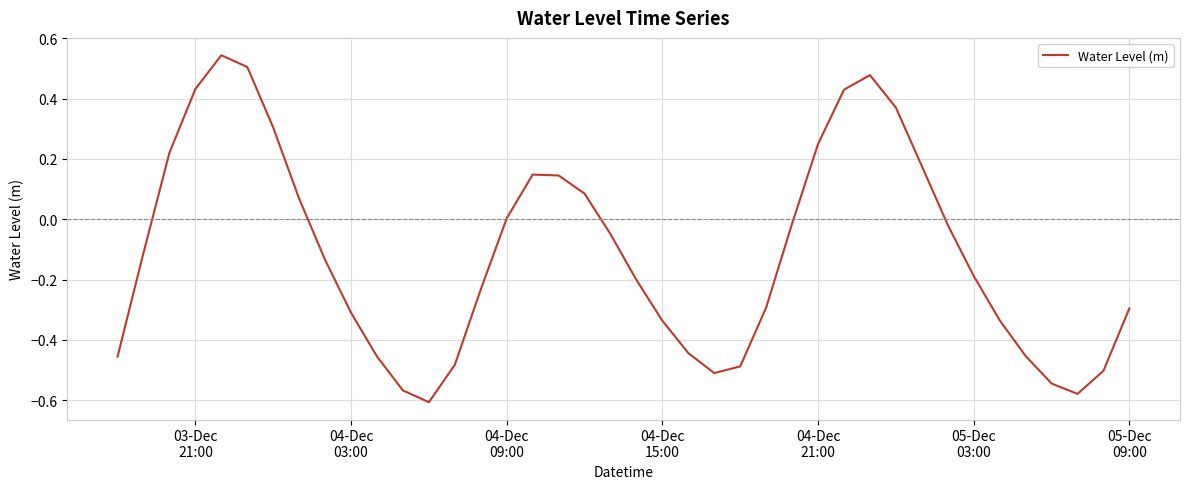

What is the difference between the maximum and minimum values?

1.2